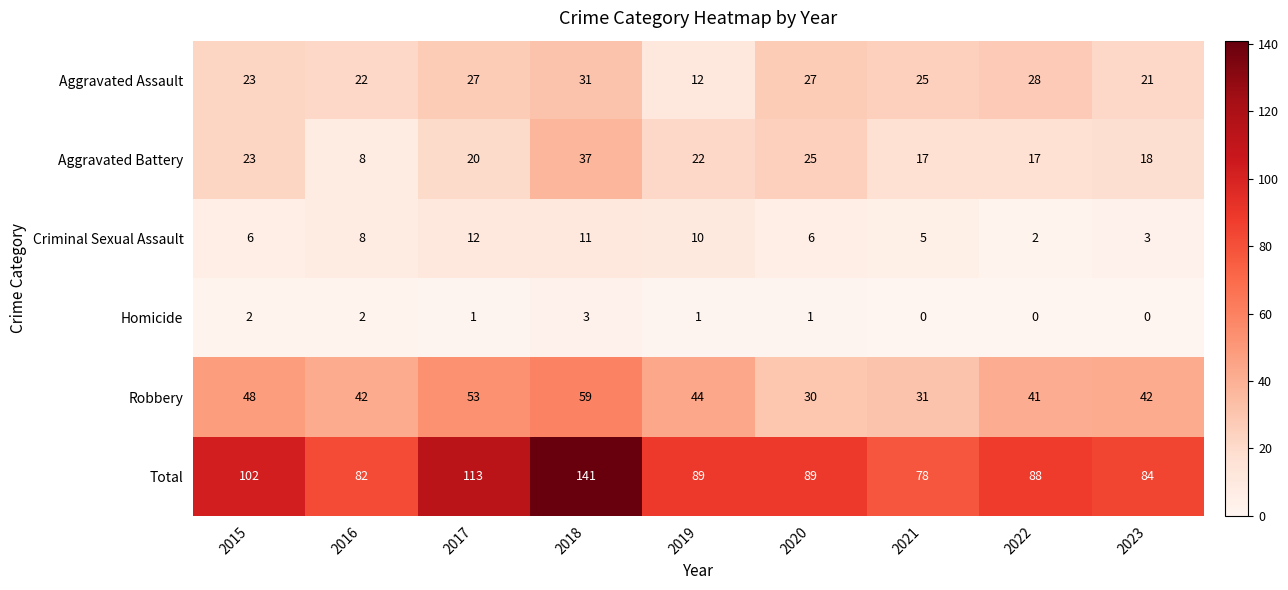

What is the total value across all series at 2017?

226